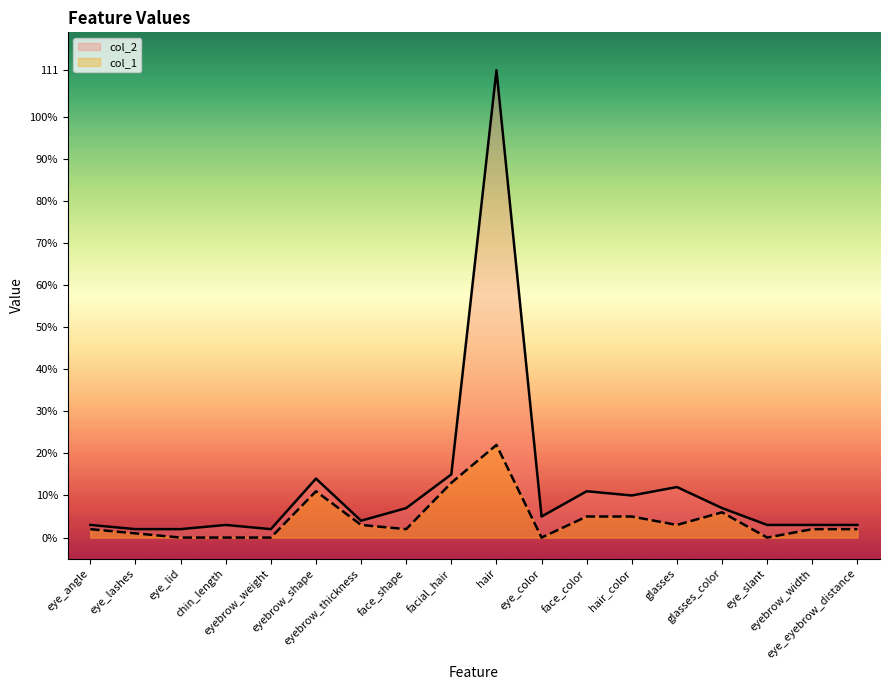

At how many categories does at least one series exceed 106?

1